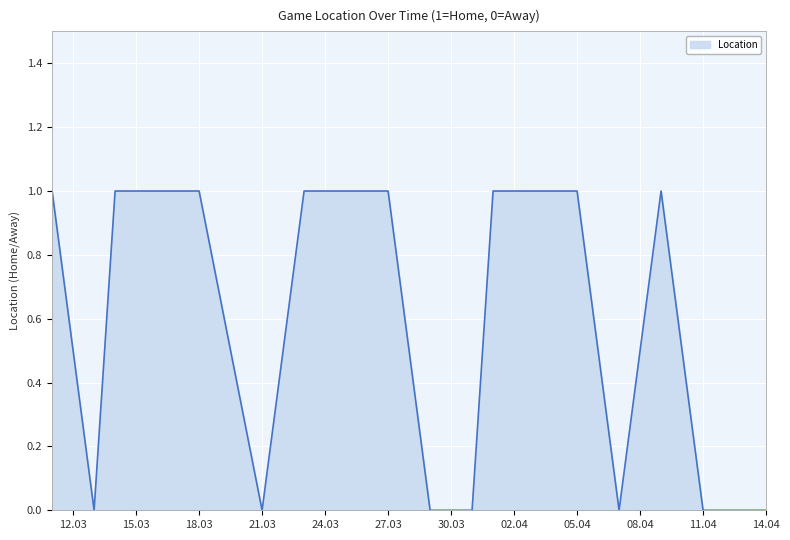

What is the difference between the second highest and second lowest values?

1